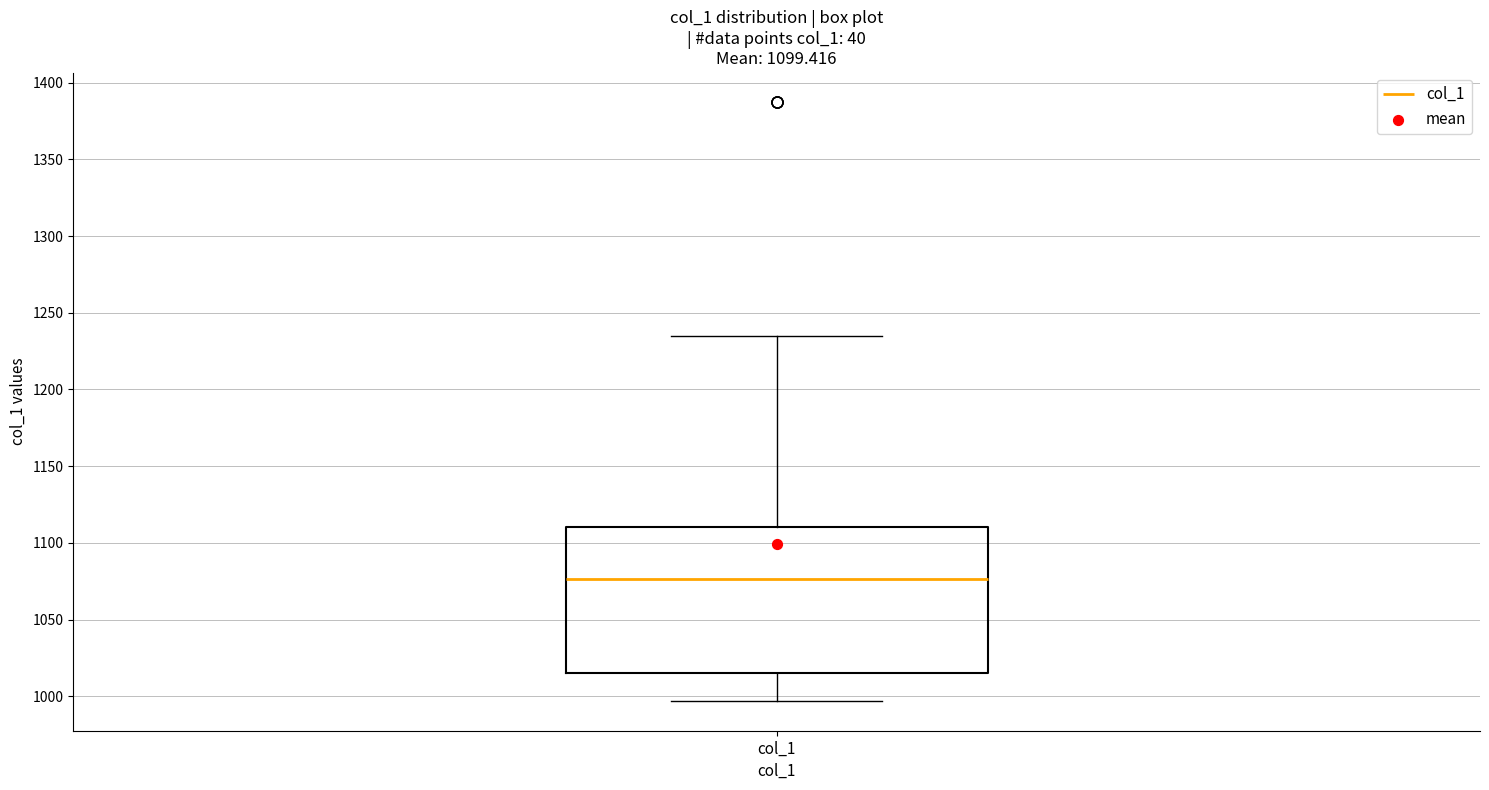

Transcribe this box plot: give where the median line is, the range the box spans, and where the two whiskers end, as read against the y-axis. The values are not printed on the chart, so give them approximately, as read against the axis.

median 1075, box 1015 to 1110, whiskers 995 to 1235